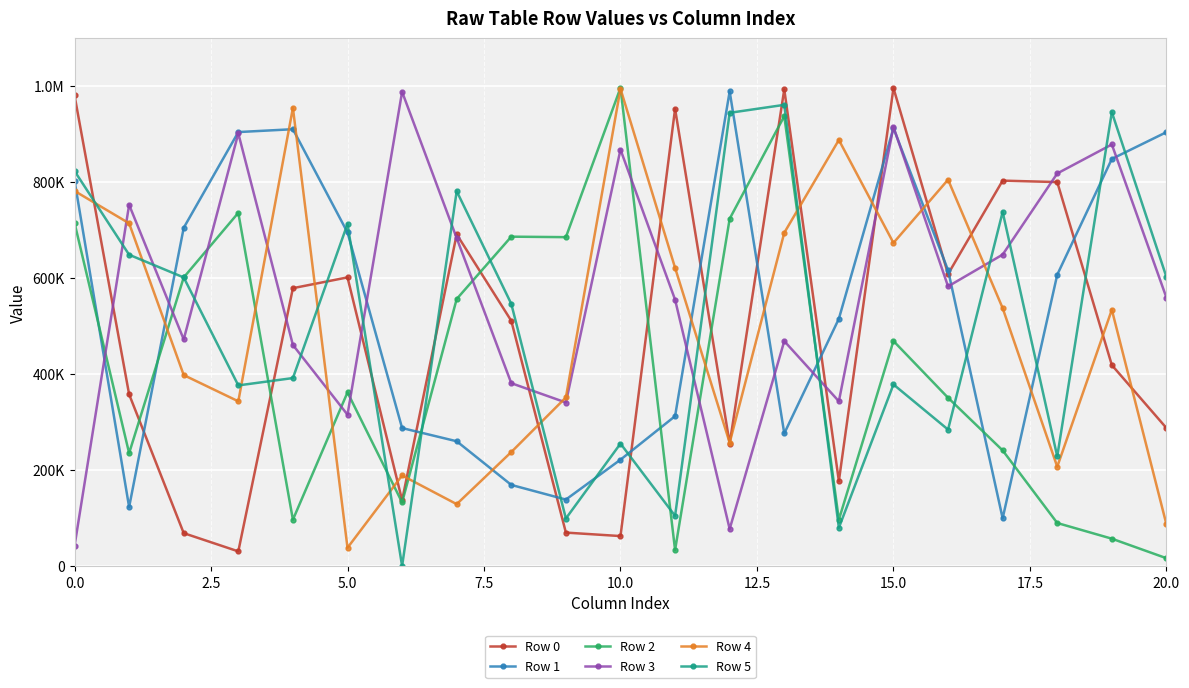

True or false: Row 2 has more than 2 interior local peaks.

True